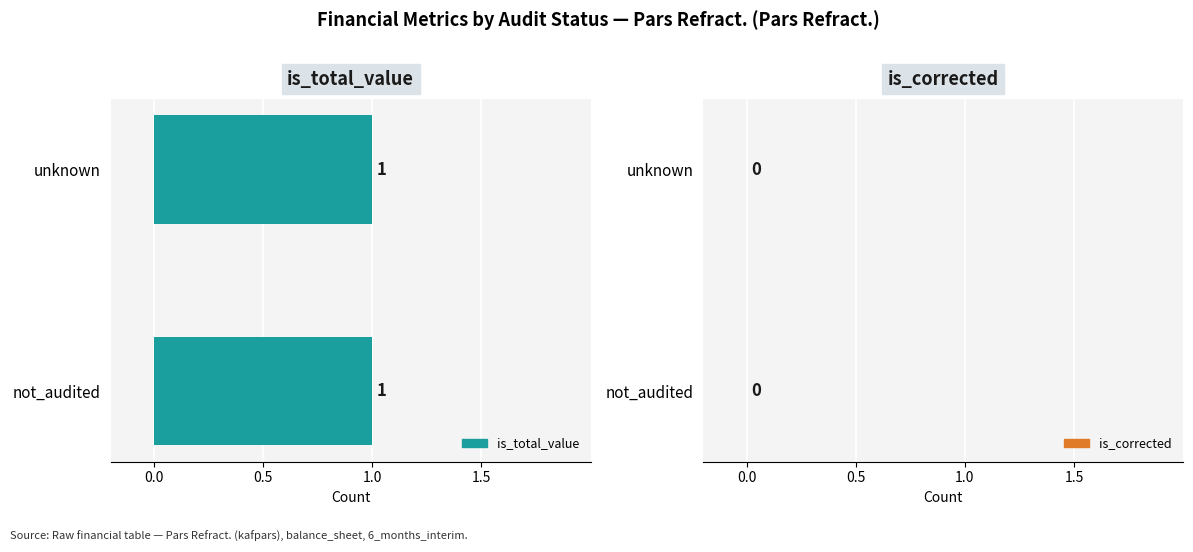

How many bars are there in each group?

2